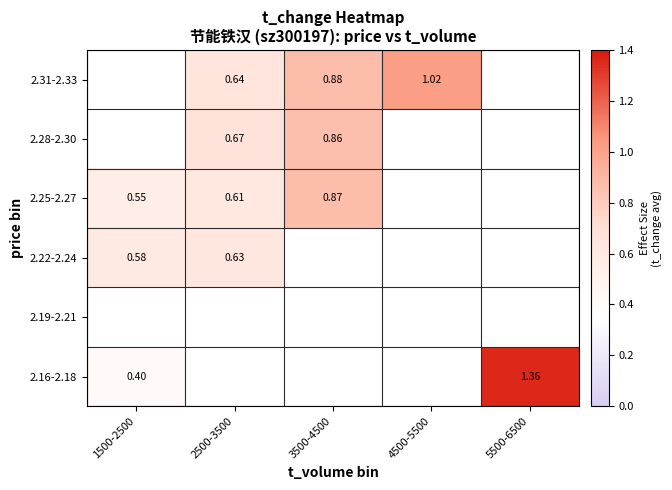

What is the minimum value shown in the chart?

0.4